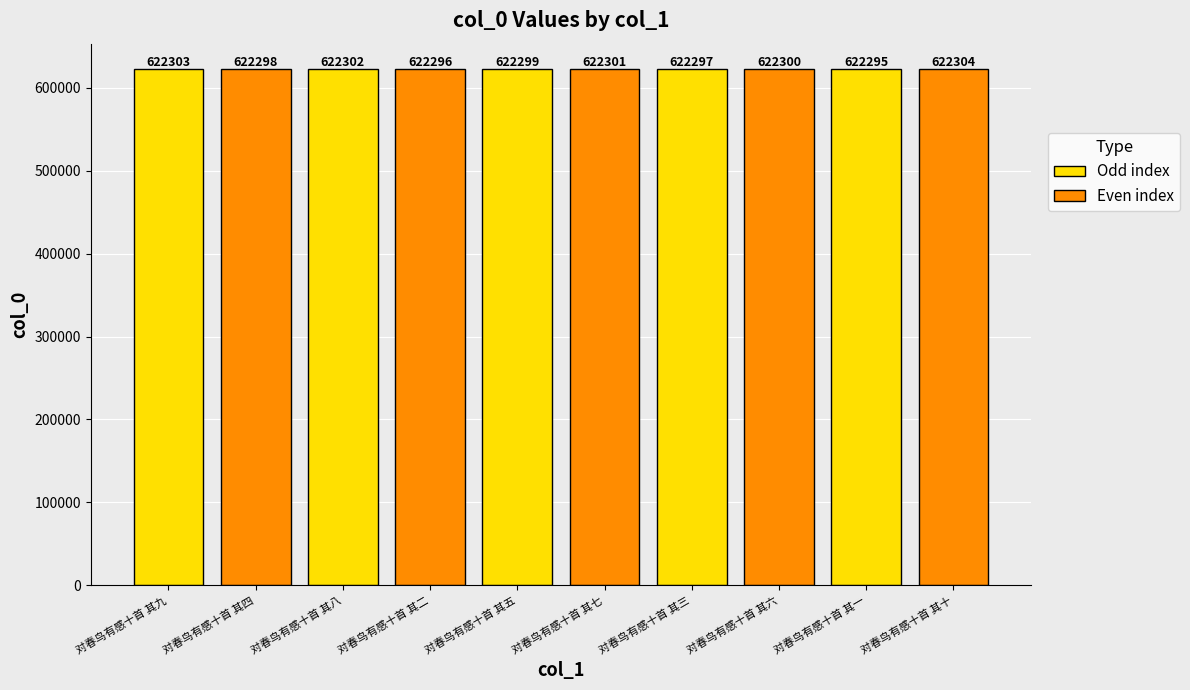

What is the change in value from 对春鸟有感十首 其六 to 对春鸟有感十首 其一?

-5